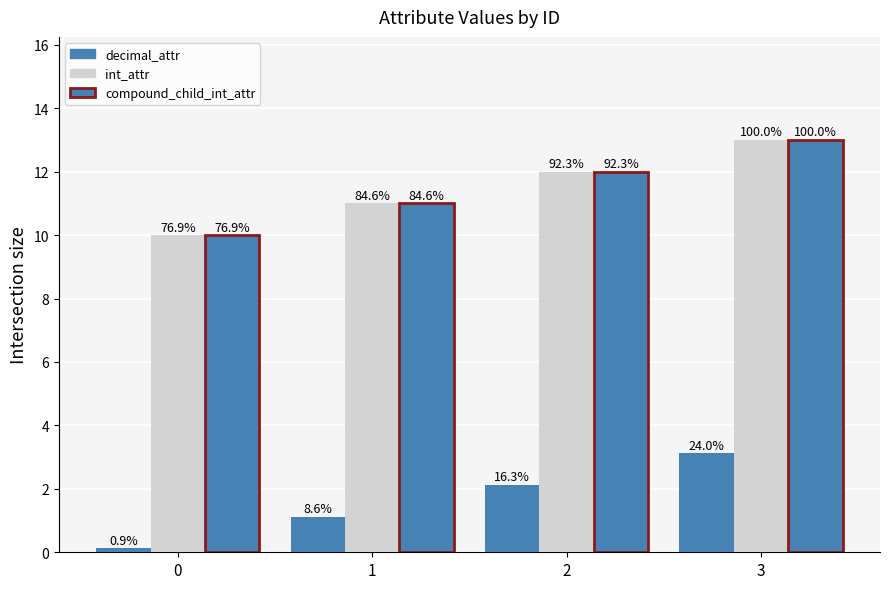

How many bars are there in each group?

3